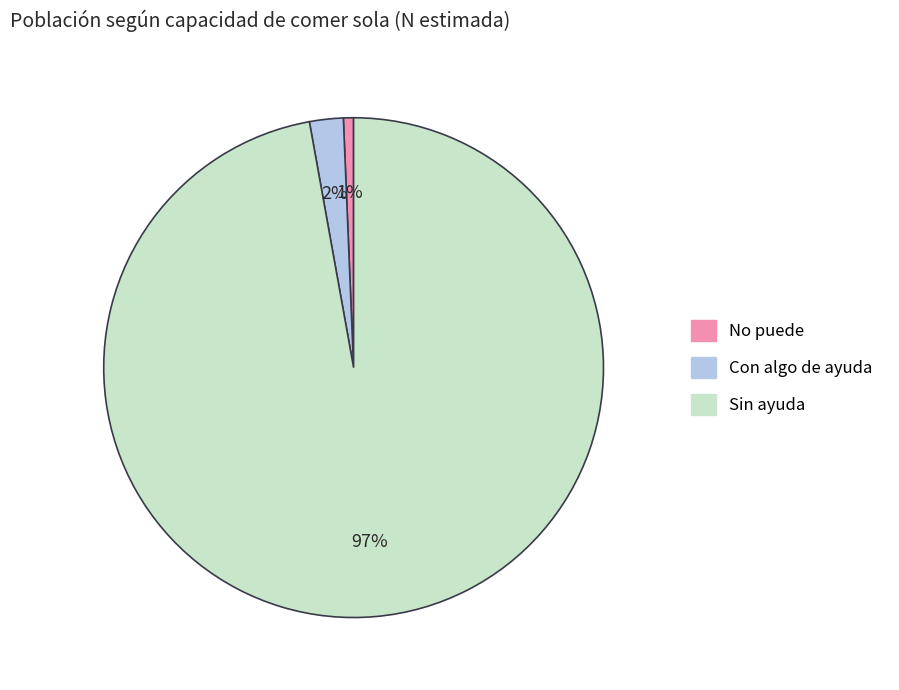

Do No puede and Sin ayuda together represent more than half of the pie?

Yes